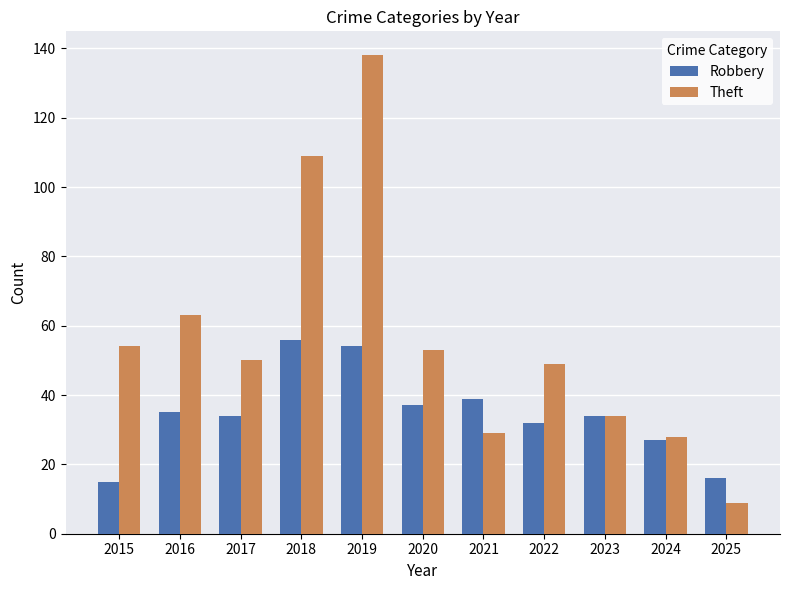

Where is Theft nearest to the value 73?

2016